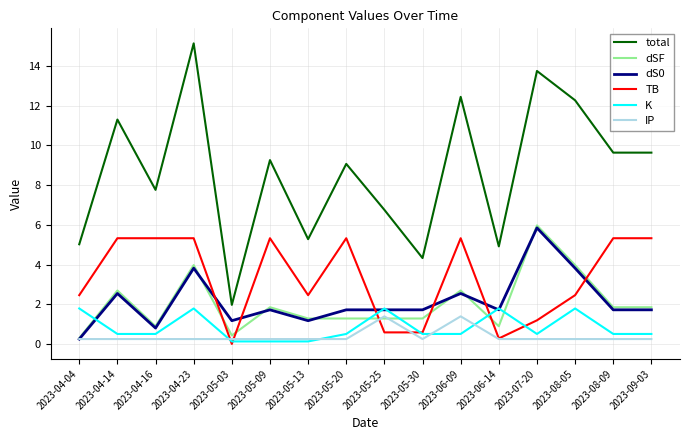

At how many categories does at least one series exceed 9?

9